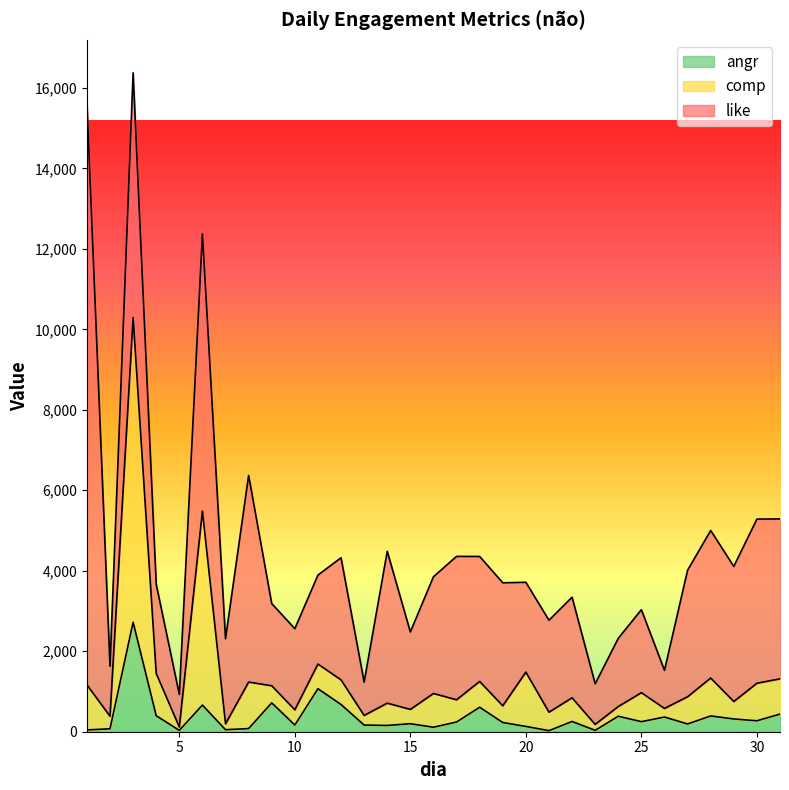

What is the highest value of the angr series?

2721.2